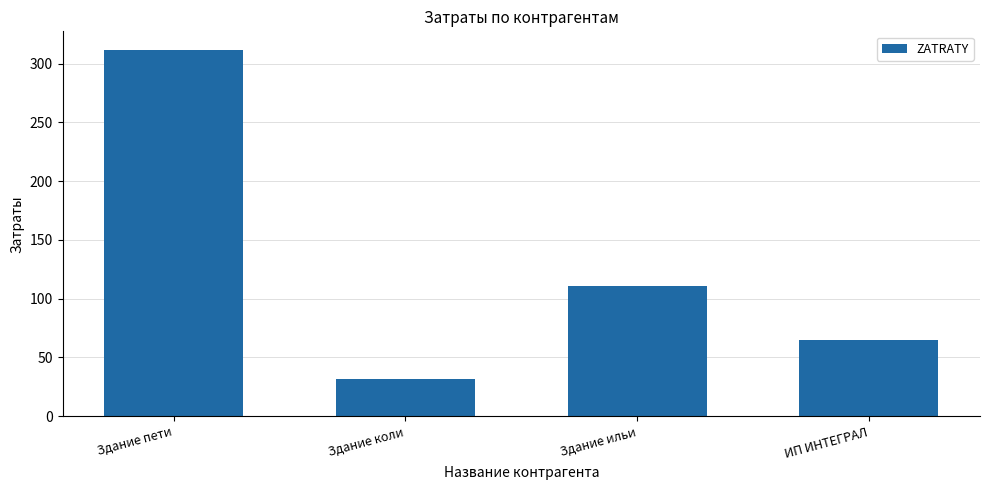

Reading left to right, extract all data points from this chart.

312	32	111	65